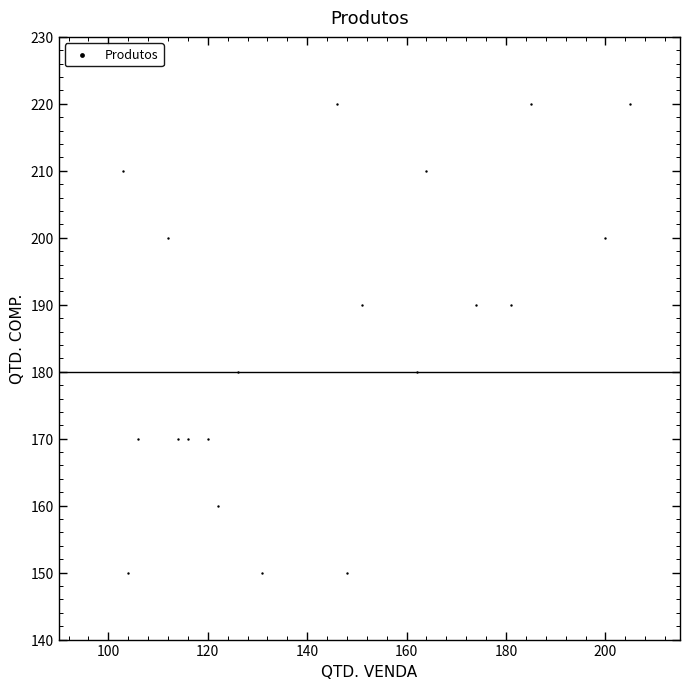

What is the range of X values (max minus min)?

102